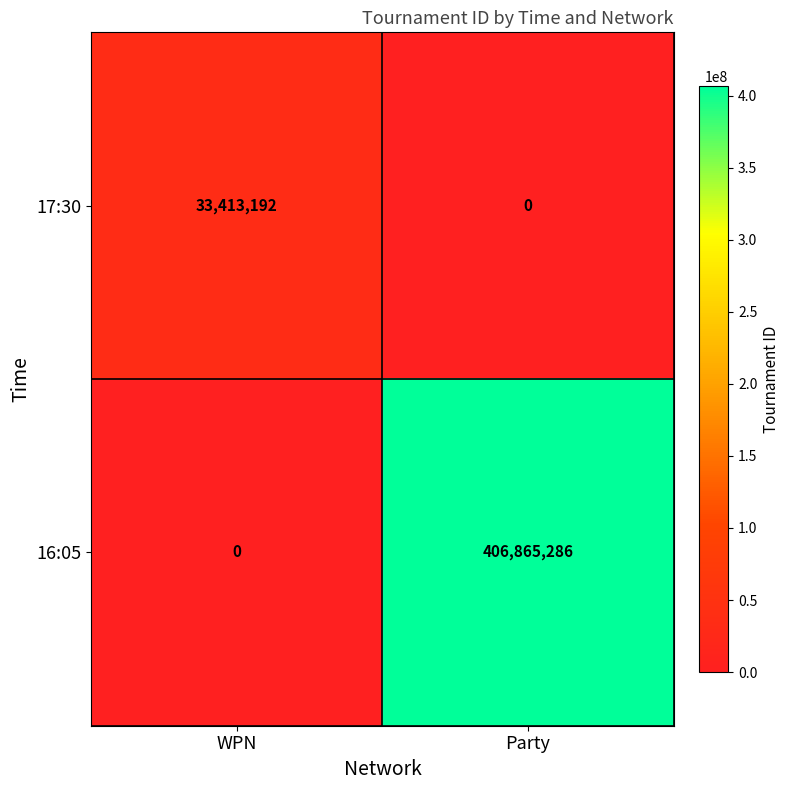

The value of 16:05 at WPN is 0. True or false?

True